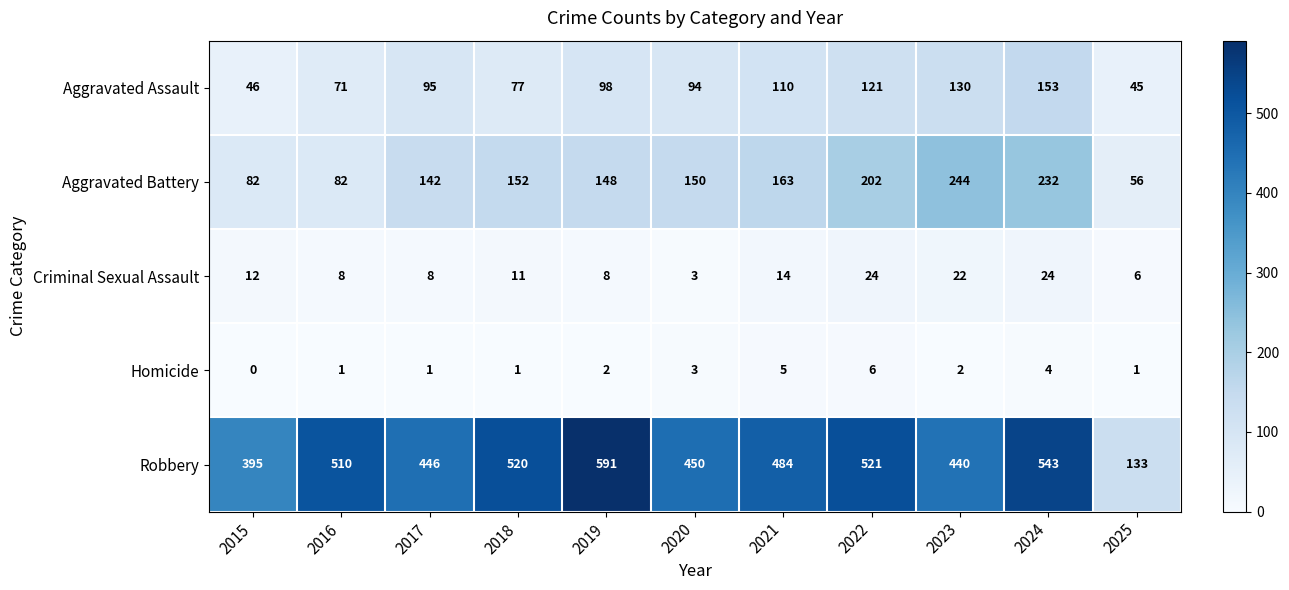

Is it true that Aggravated Battery equals 202 at 2022?

True